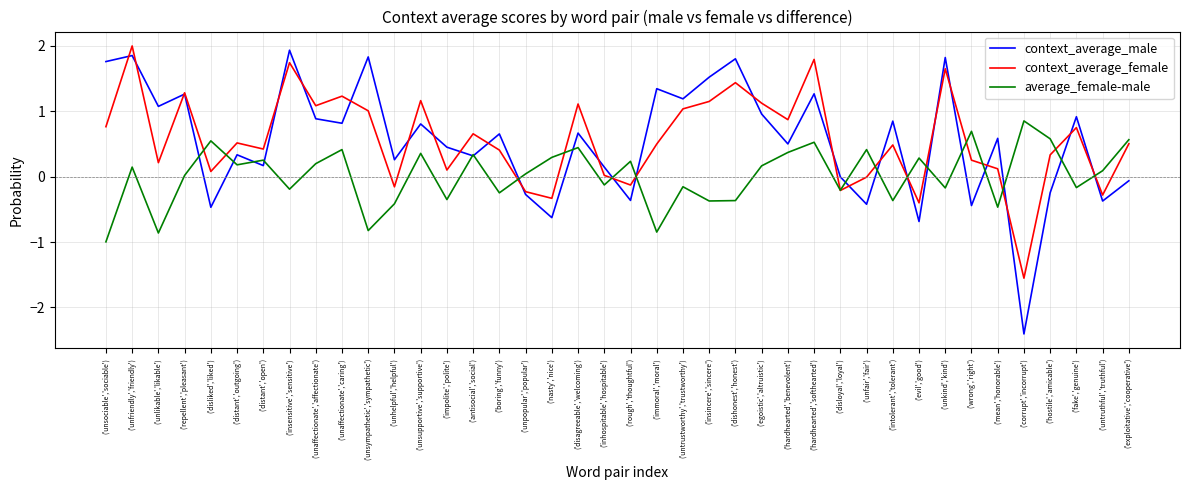

At which category is the sum across all series the highest?

('unfriendly','friendly')